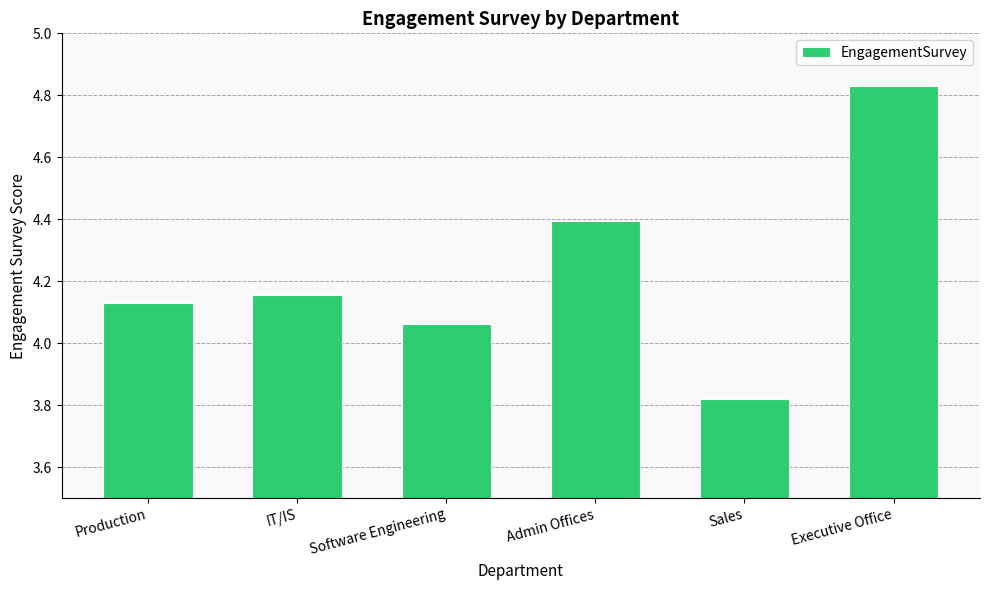

What is the change in value from IT/IS to Sales?

-0.3